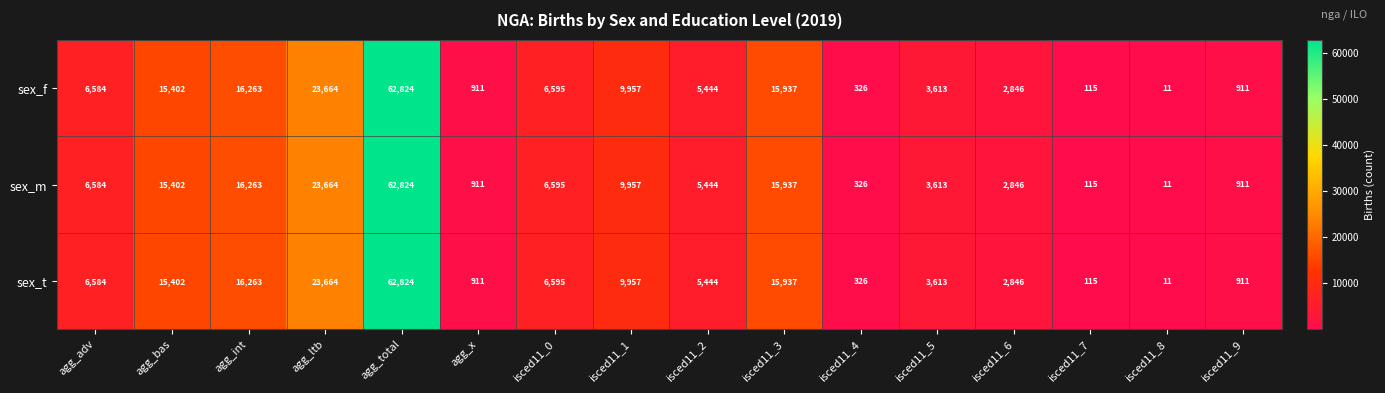

What is the difference between the second highest and minimum values in the sex_m series?

23653